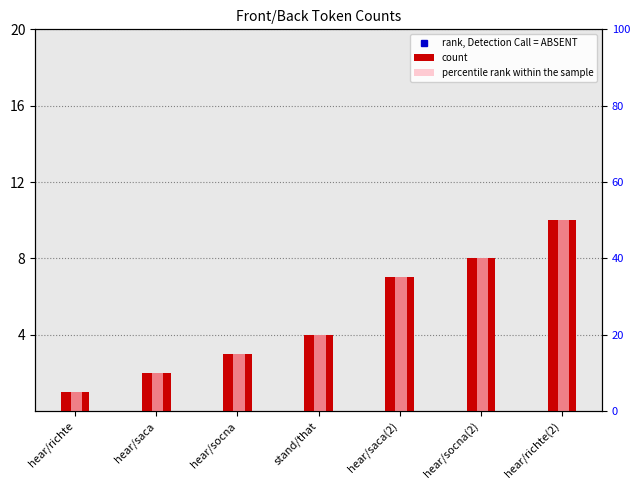

What is the maximum value for percentile rank within the sample?

50